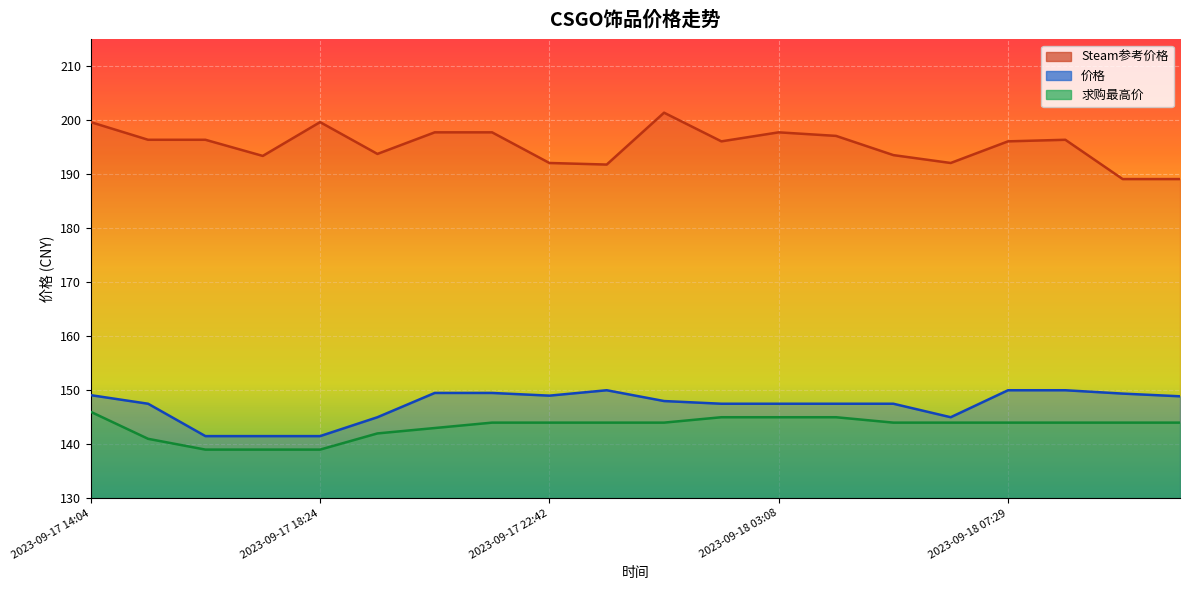

What is the value of the 价格 point at the 12th from the left?

147.5